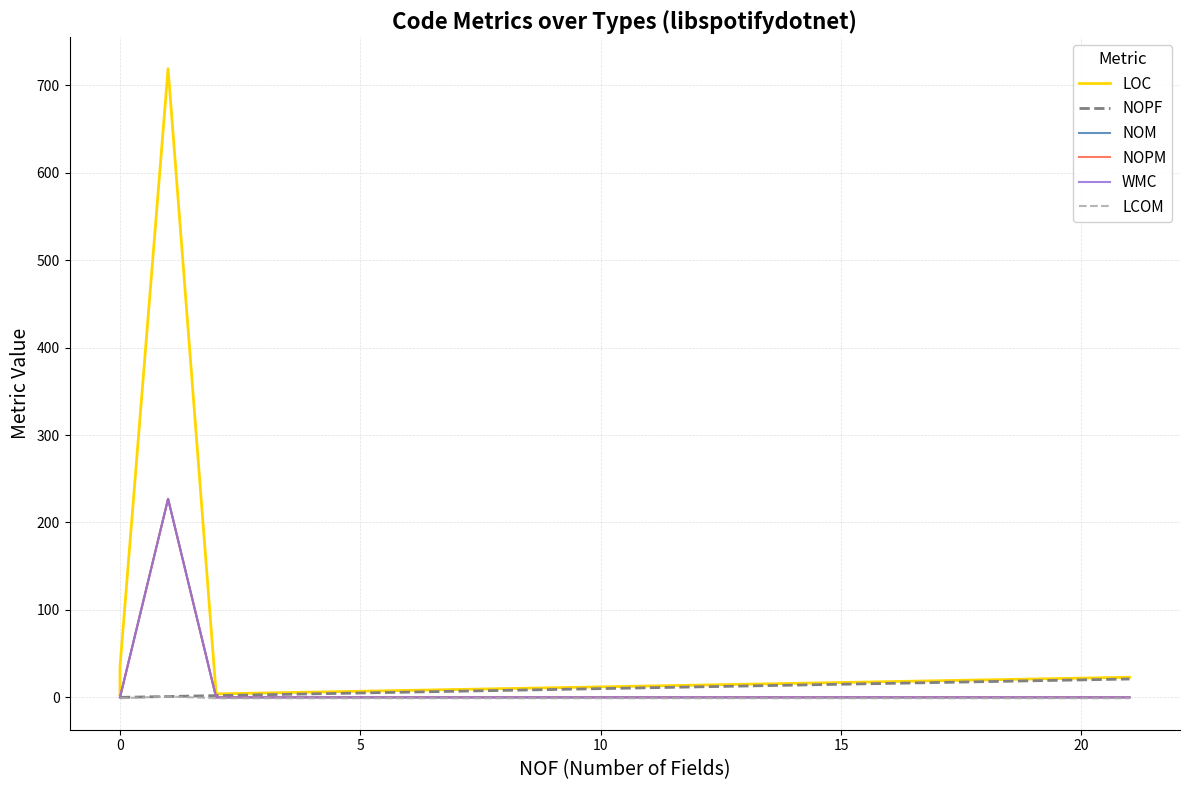

What is the difference between the second highest and second lowest values in the LOC series?

31